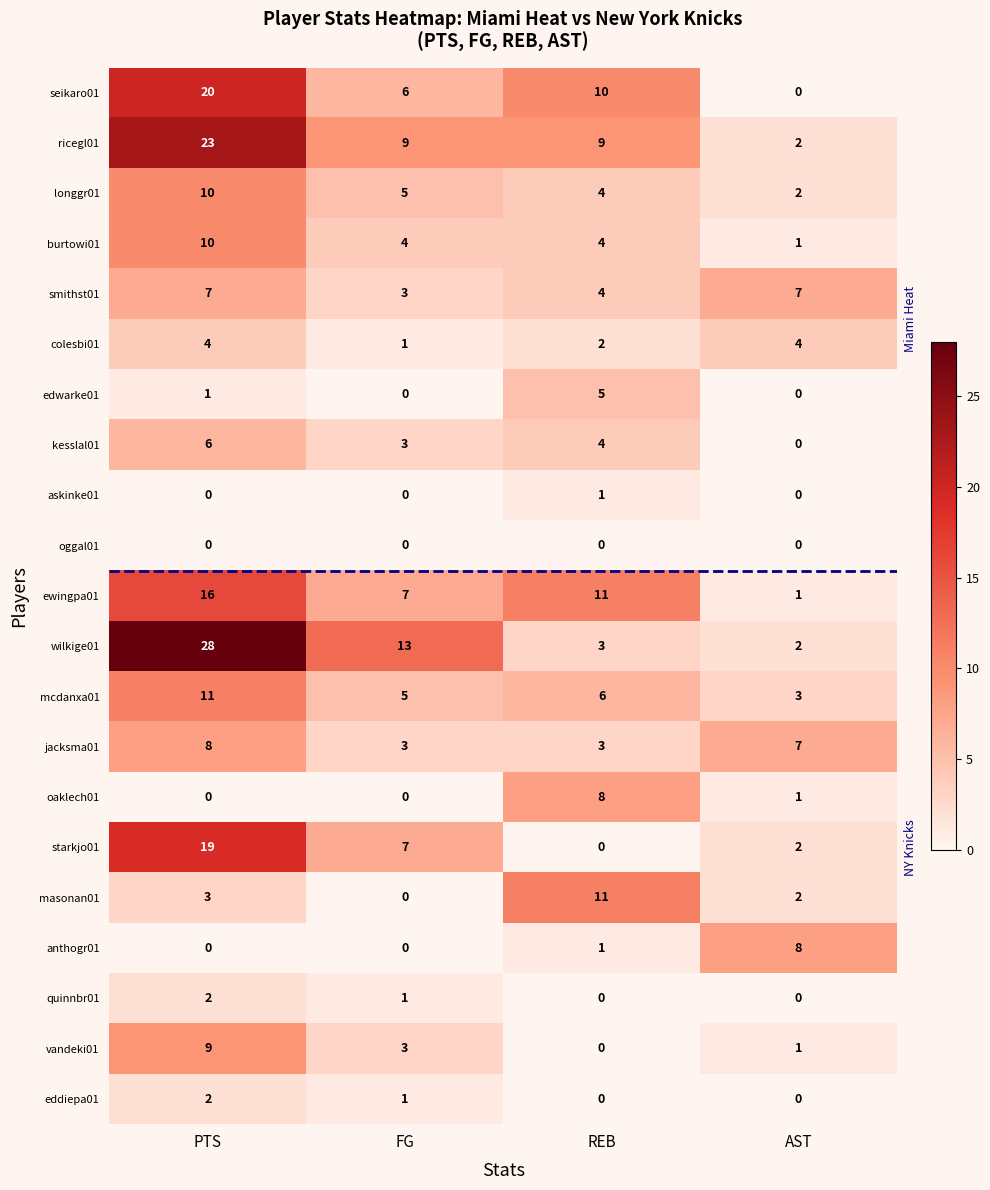

What is the spread (max minus min) of values at PTS?

28